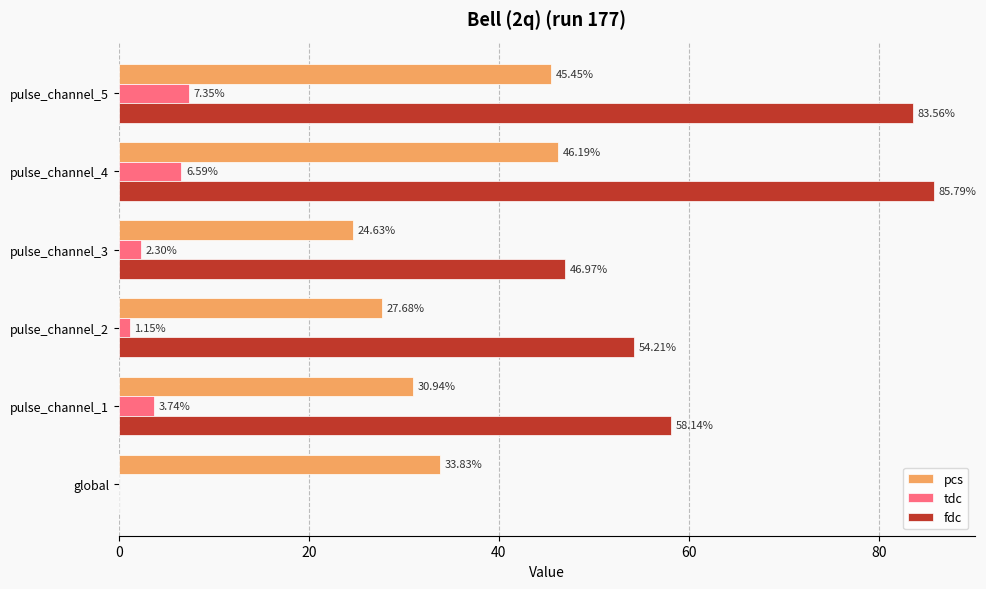

Between pulse_channel_1 and pulse_channel_2, which series saw the biggest shift?

fdc